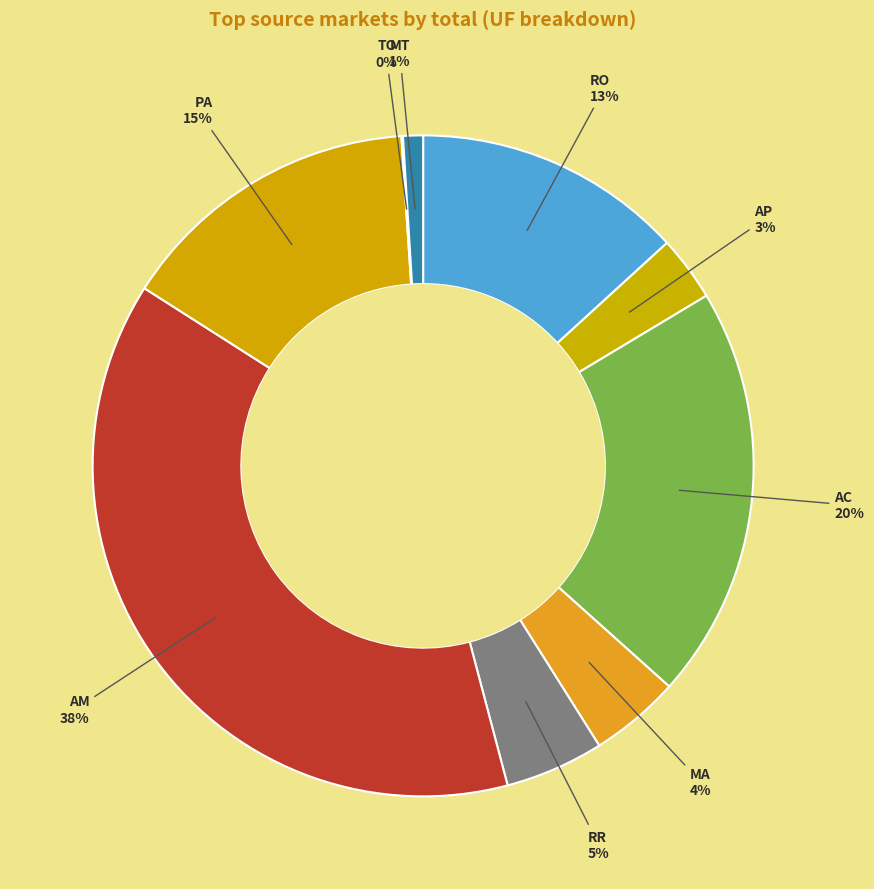

To the nearest percent, what portion does RR represent?

5%